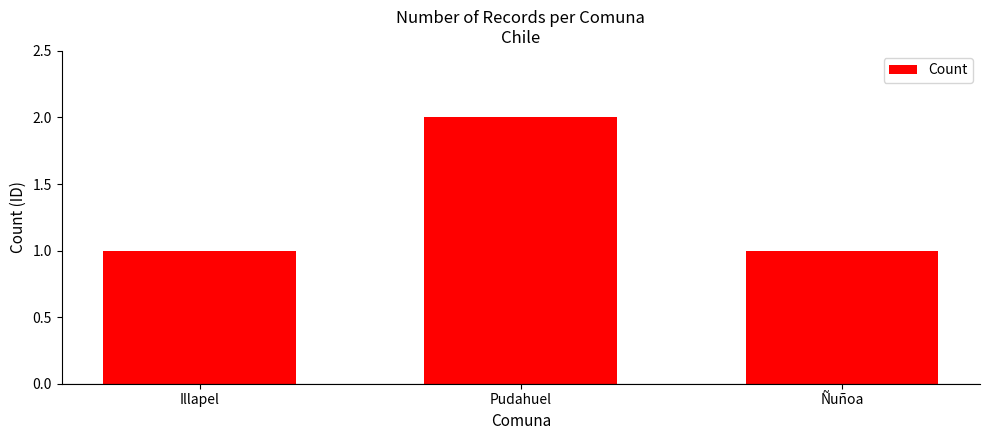

What is the average value?

1